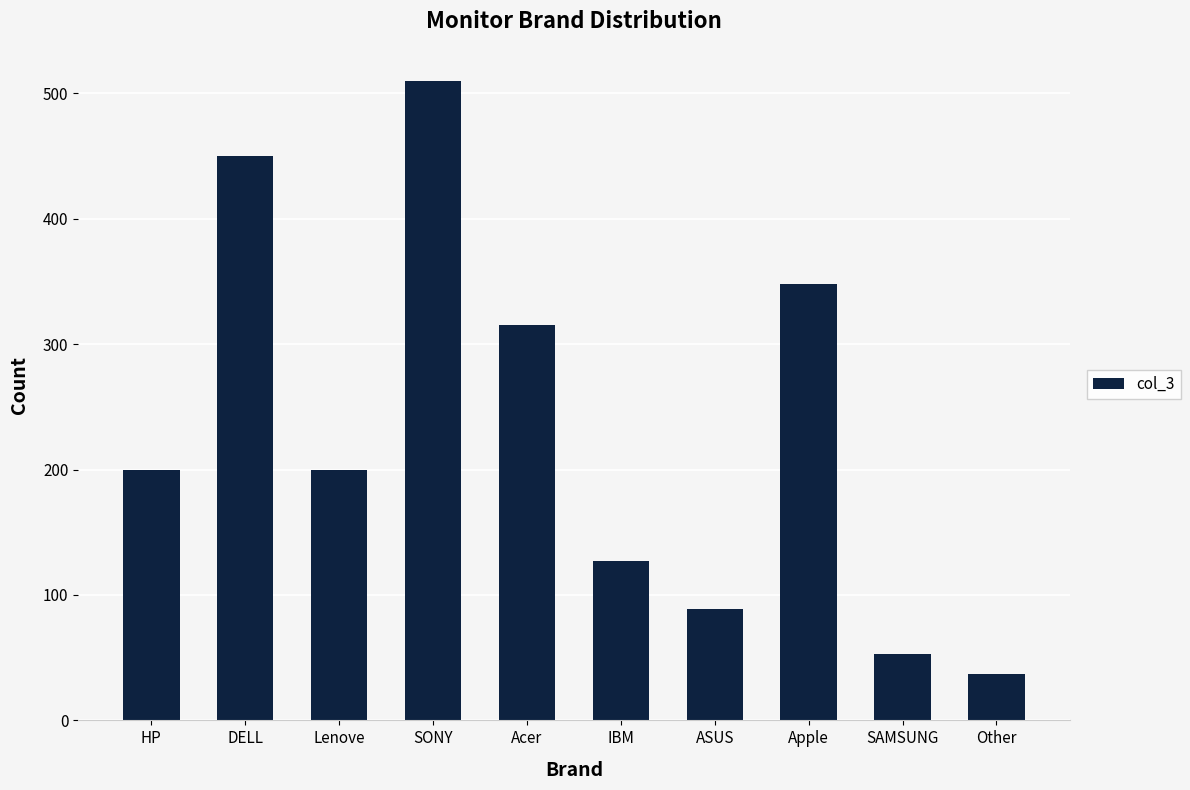

What is the greatest value displayed?

510